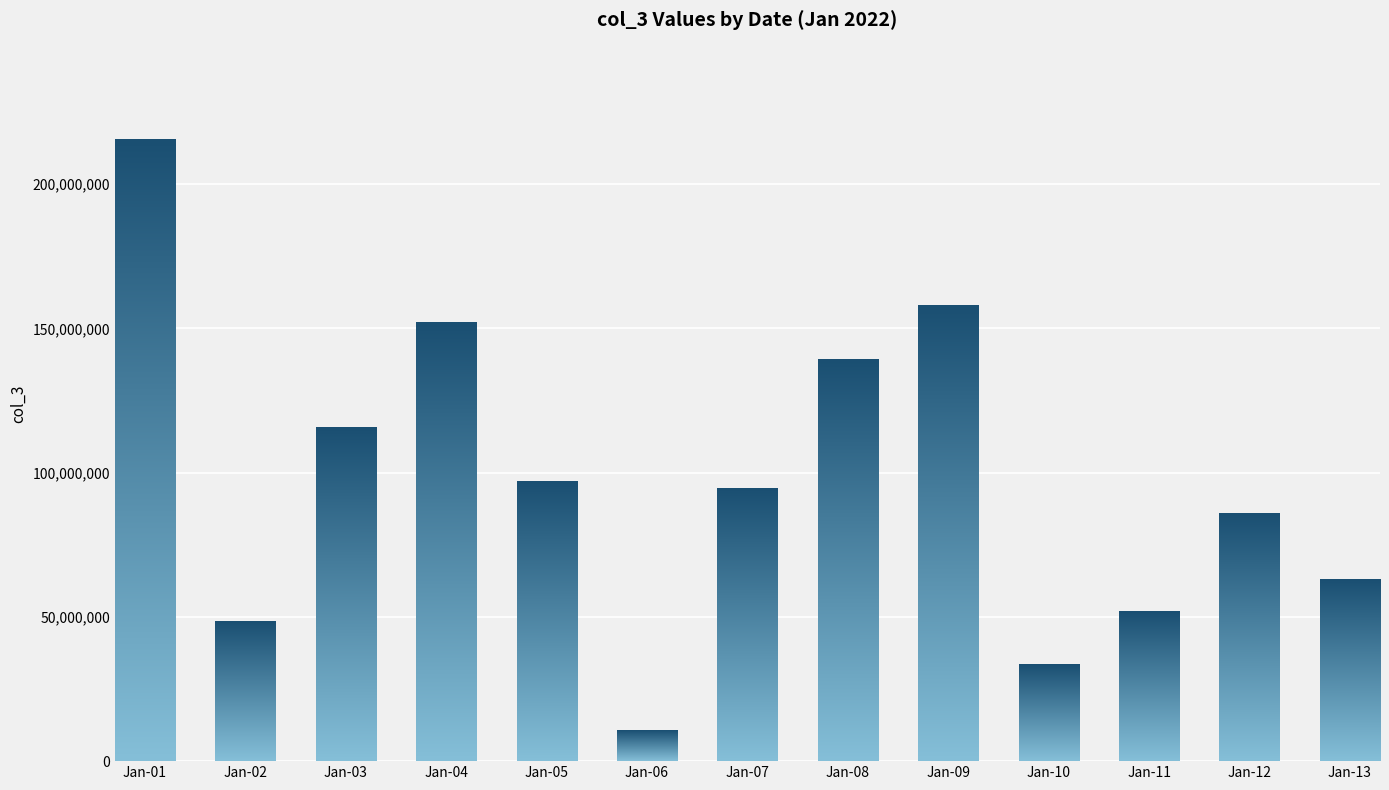

How many values are below 94396760?

6